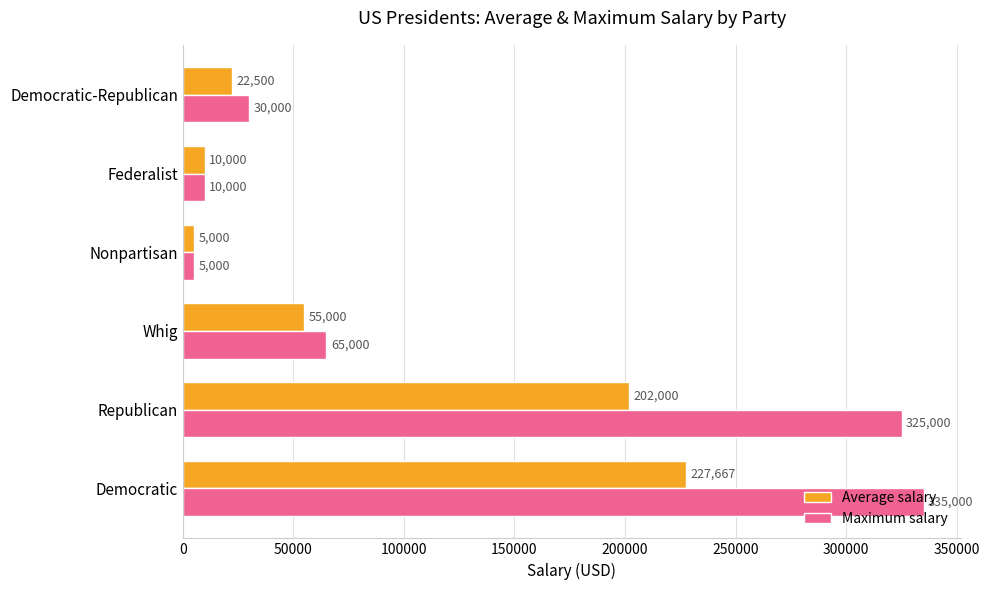

At which category does the chart reach its minimum across all series?

Nonpartisan